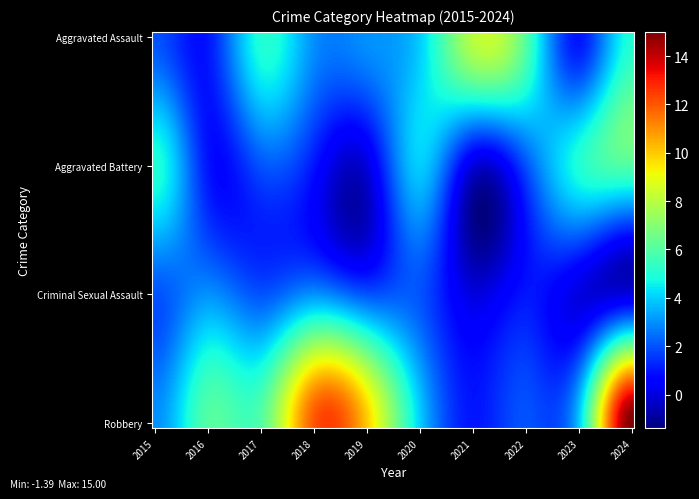

At which category is the sum across all series the highest?

2024